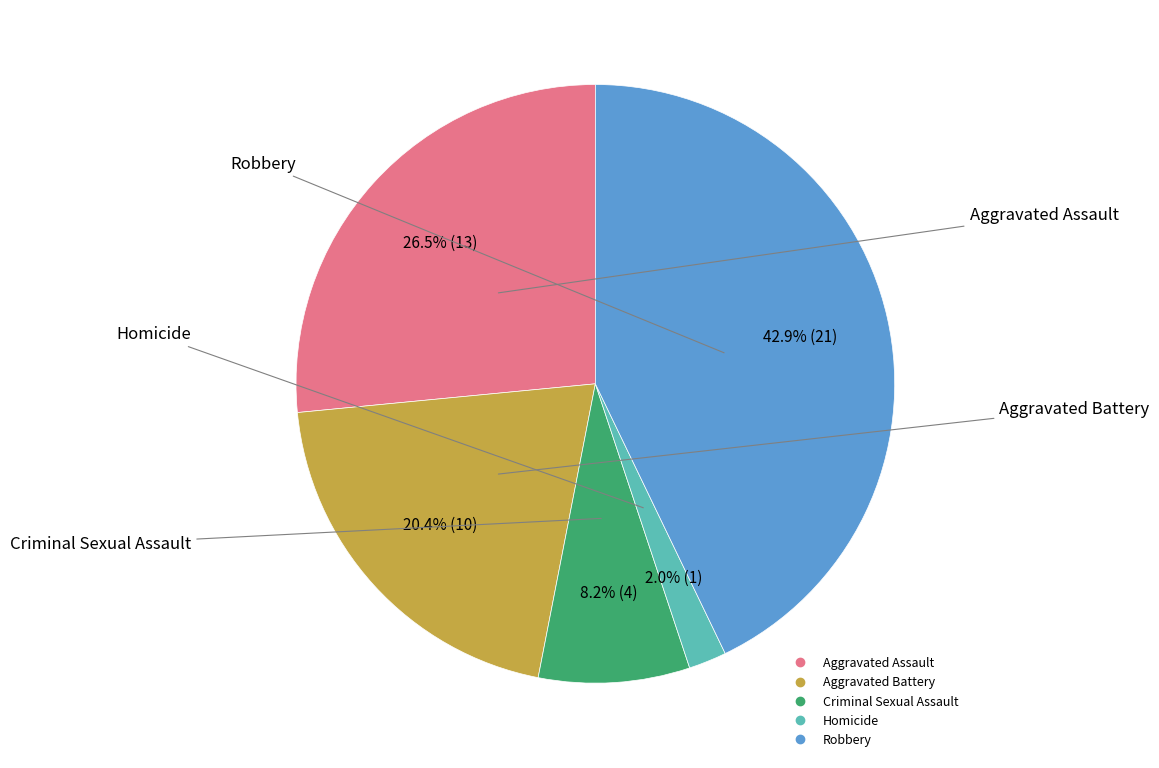

How many slices are in this pie chart?

5